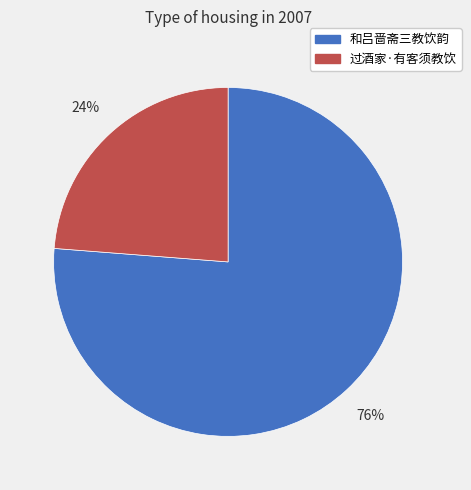

Which has a higher value, 和吕啬斋三教饮韵 or 过酒家·有客须教饮?

和吕啬斋三教饮韵